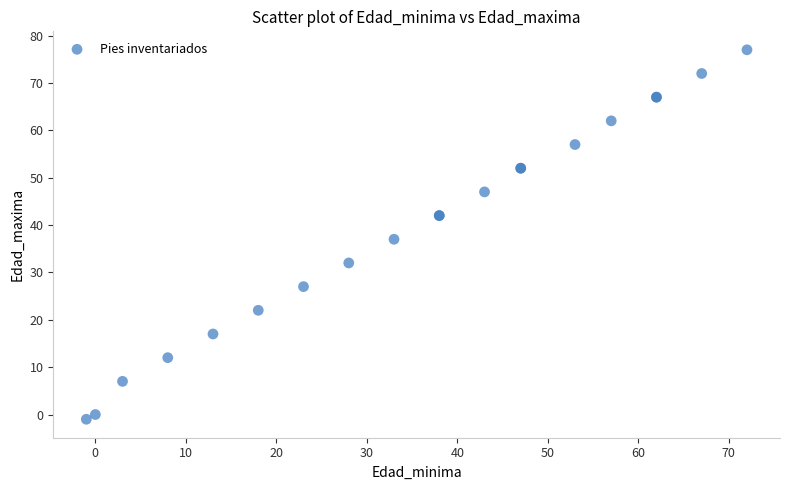

What Y value in the scatter plot is closest to 38?

37